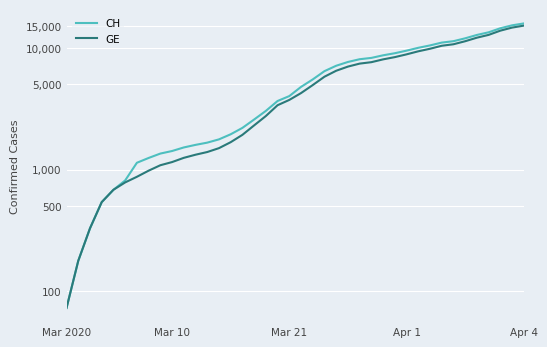

What are all the series names shown in the legend?

CH, GE